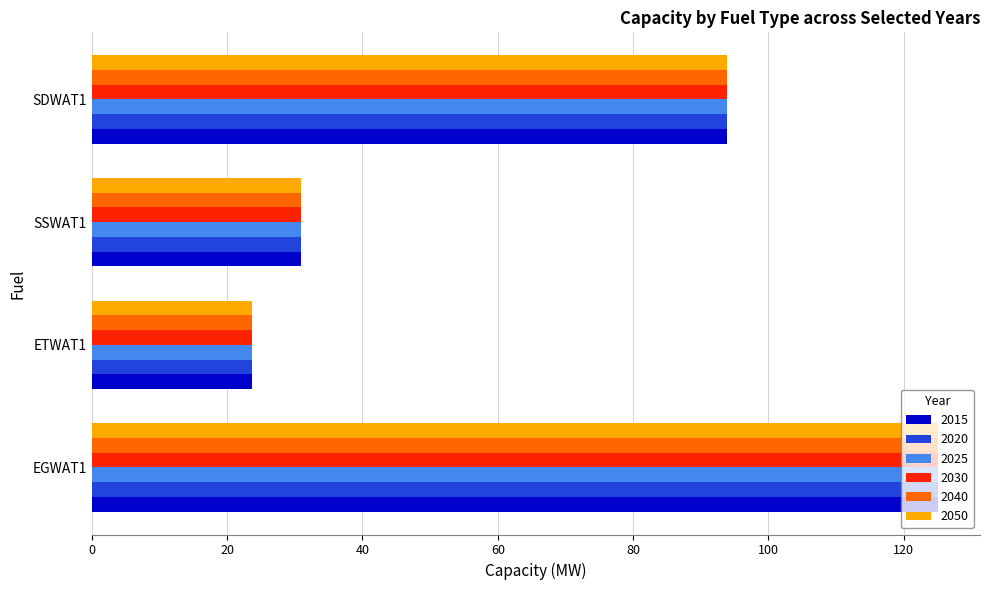

At which label is 2020 closest to 74?

SDWAT1